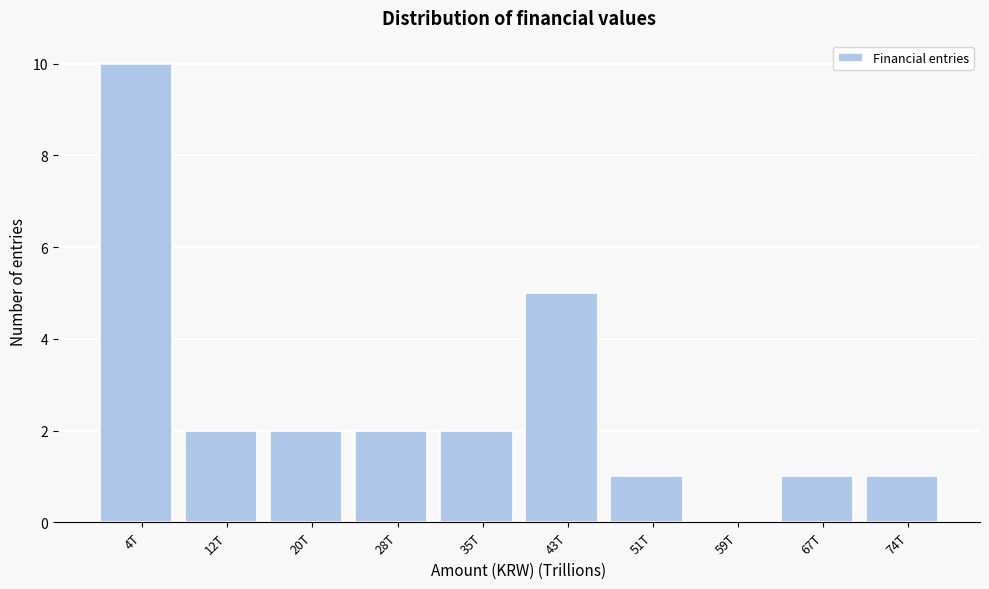

Reading right to left, extract all data points from this chart.

74T=1	67T=1	59T=0	51T=1	43T=5	35T=2	28T=2	20T=2	12T=2	4T=10